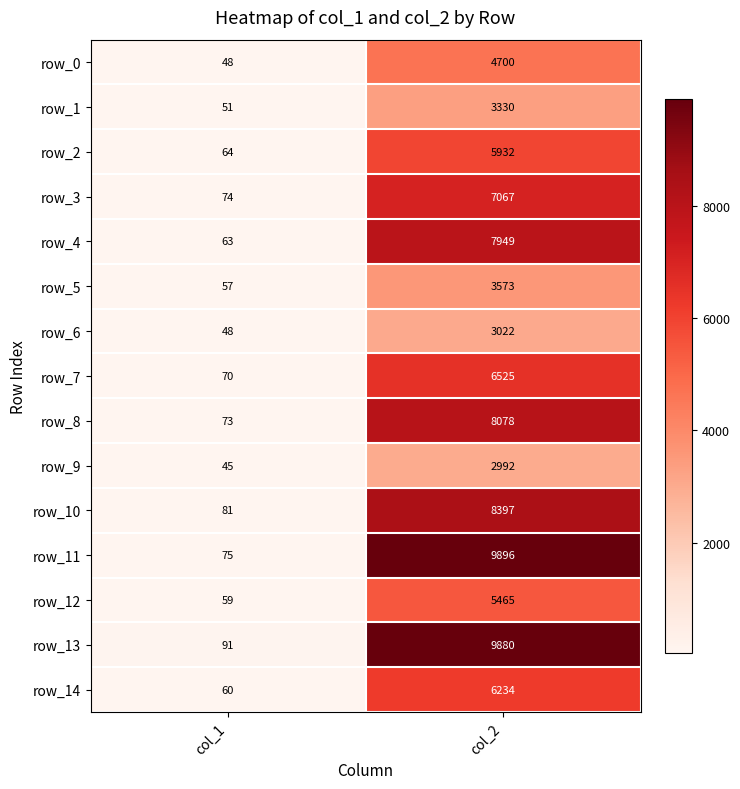

What is the average value of the row_13 series?

4986